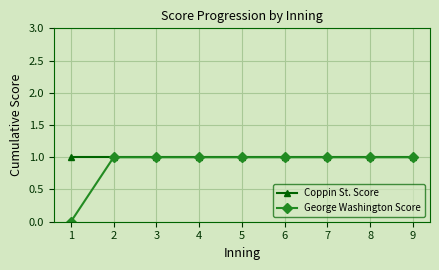

Which series has the largest range (max minus min)?

George Washington Score